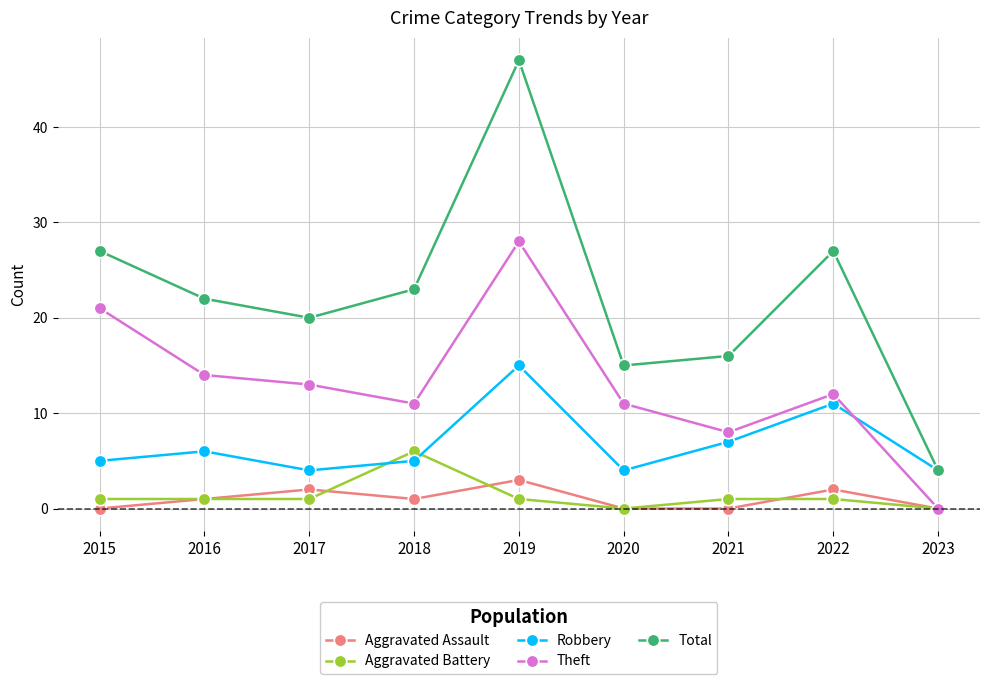

Is this an area chart (filled region under the line)?

No